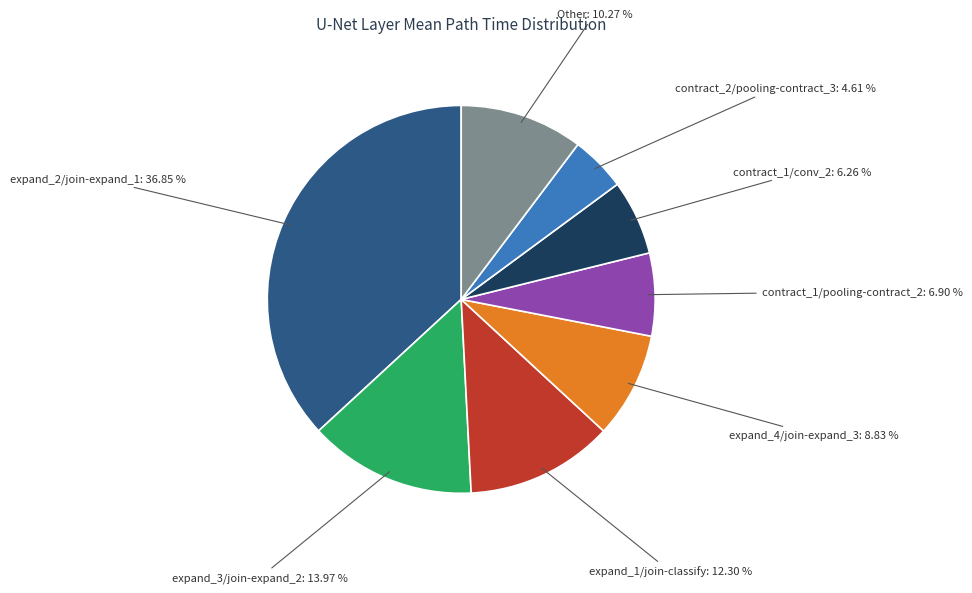

Count the number of slices in the pie.

8